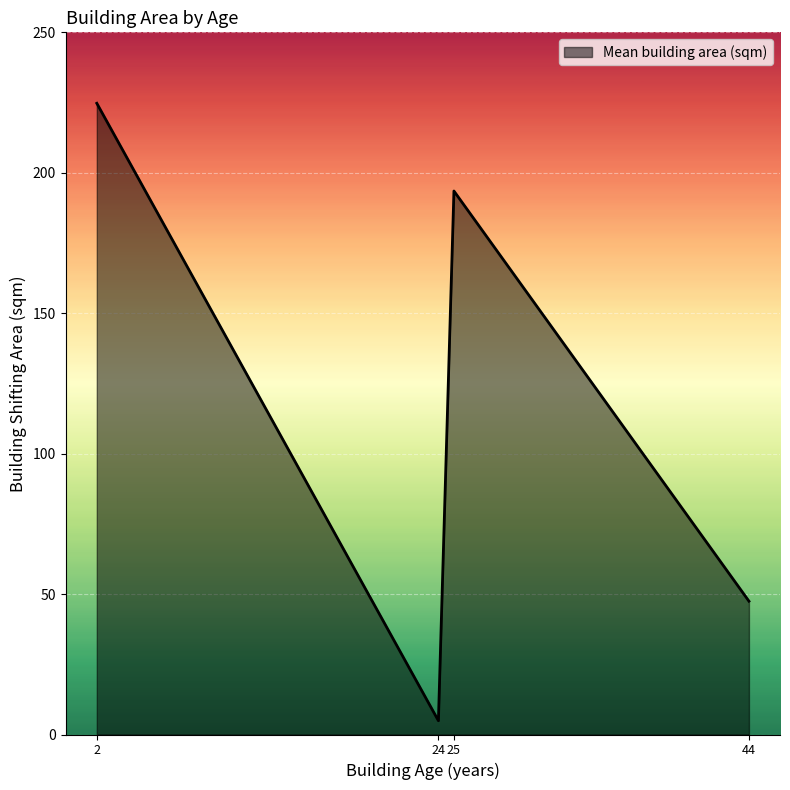

What is the change in value from 2 to 25?

-31.2